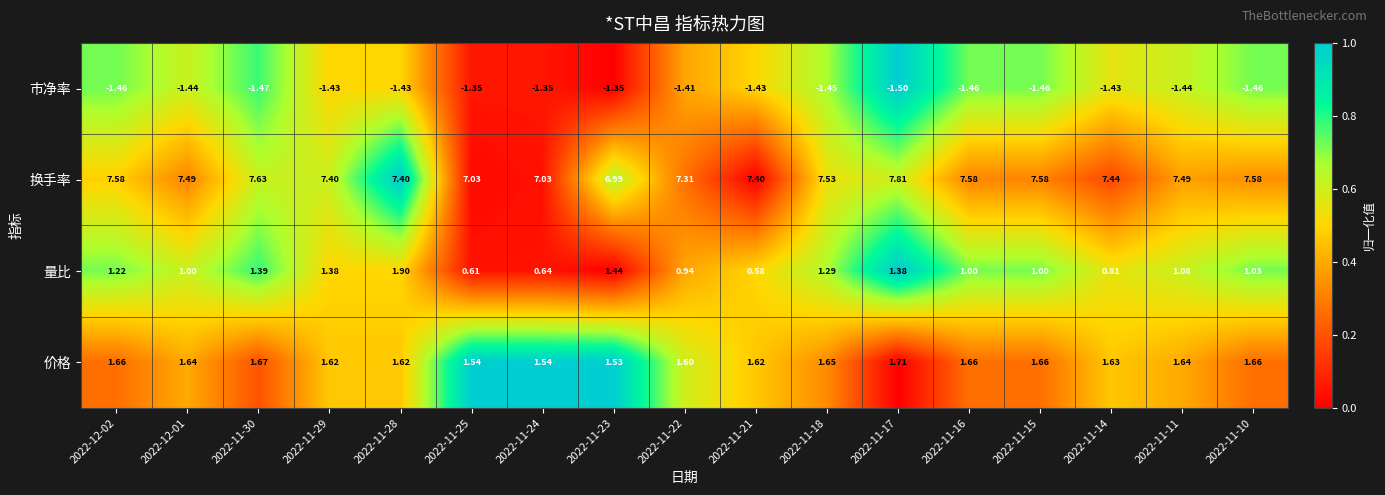

Which series has the largest total across all categories?

换手率